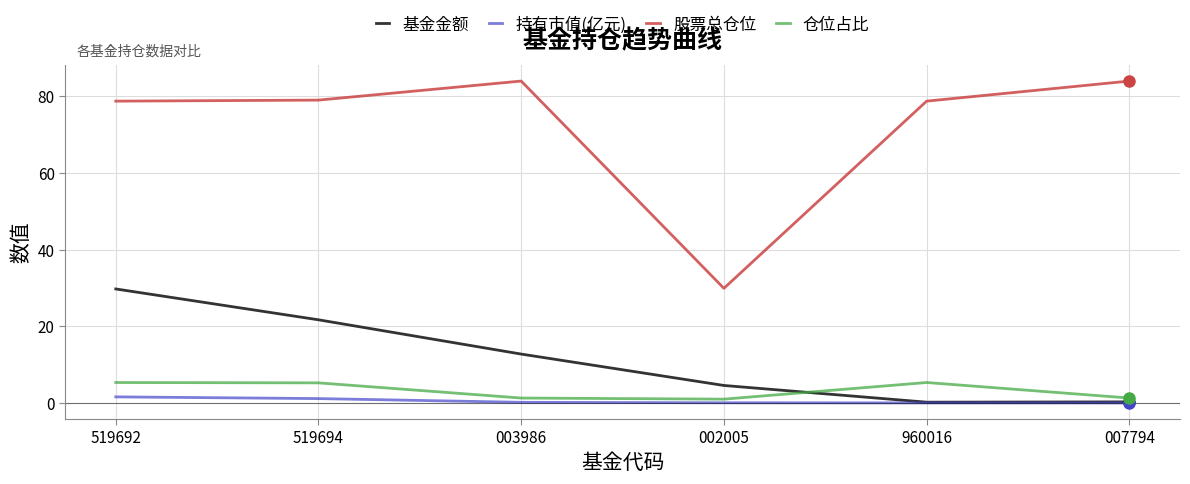

What is the average value of the 仓位占比 series?

3.2